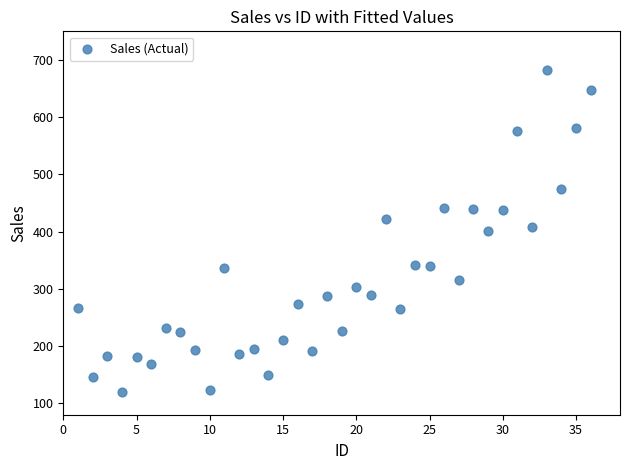

What is the range of X values (max minus min)?

35.0